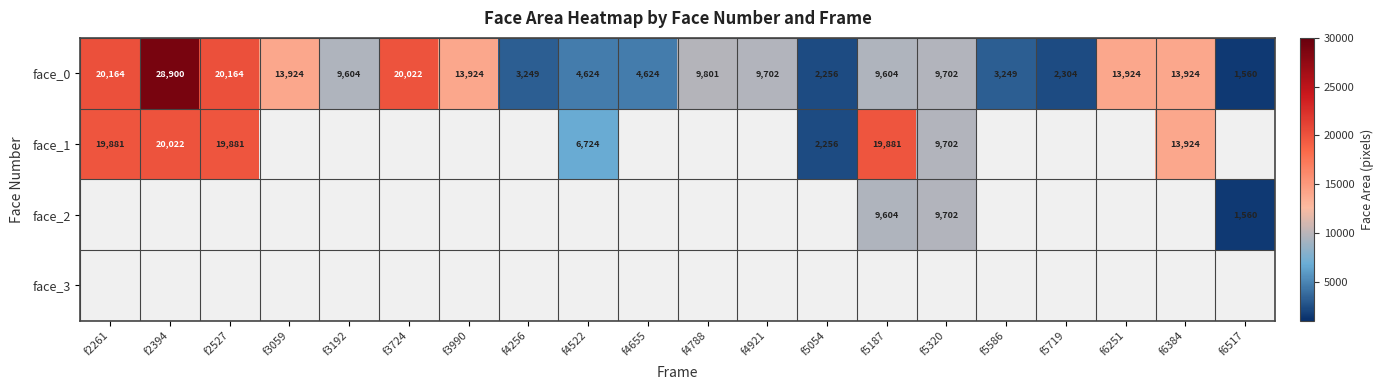

Is the value of face_1 at f2527 greater than the value of face_2 at f6517?

Yes